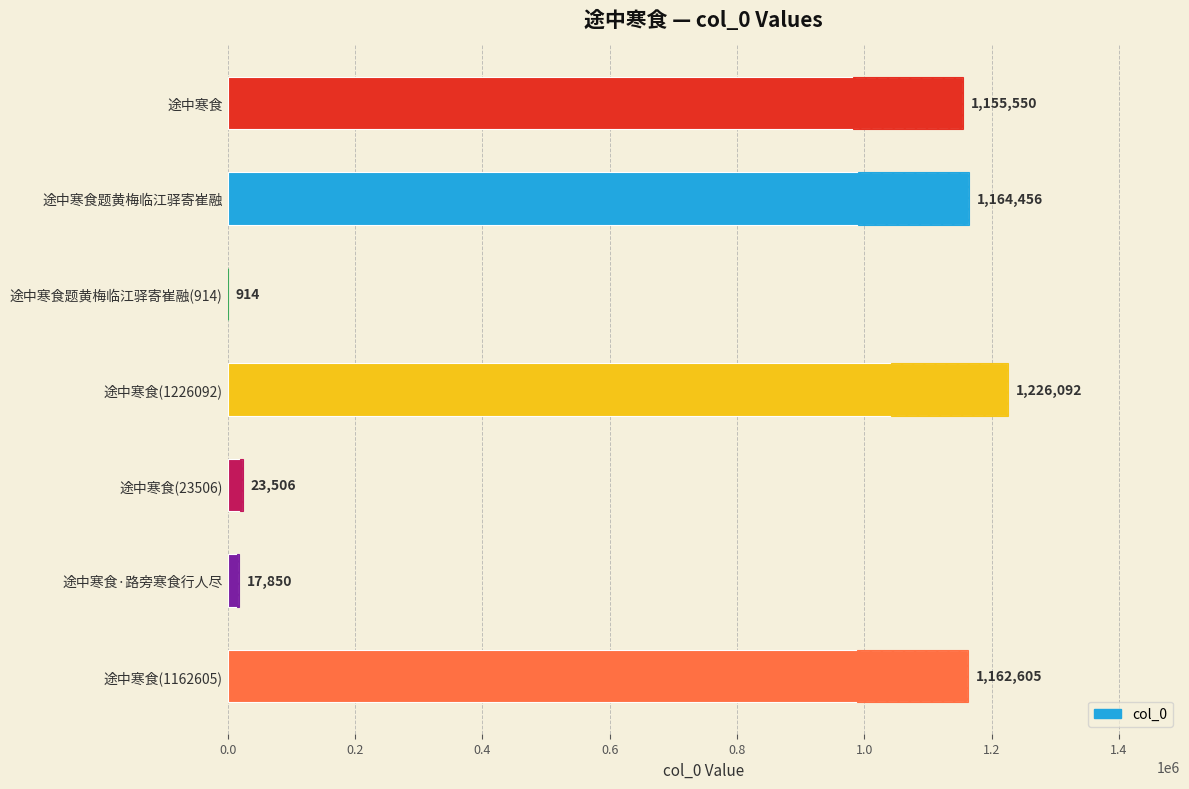

What is the minimum value shown in the chart?

914